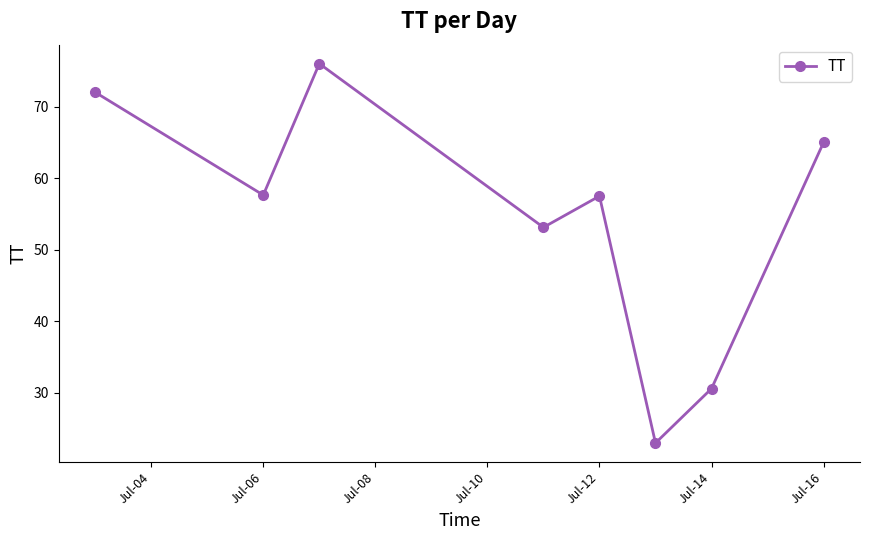

What is the difference between the second highest and minimum values?

49.0